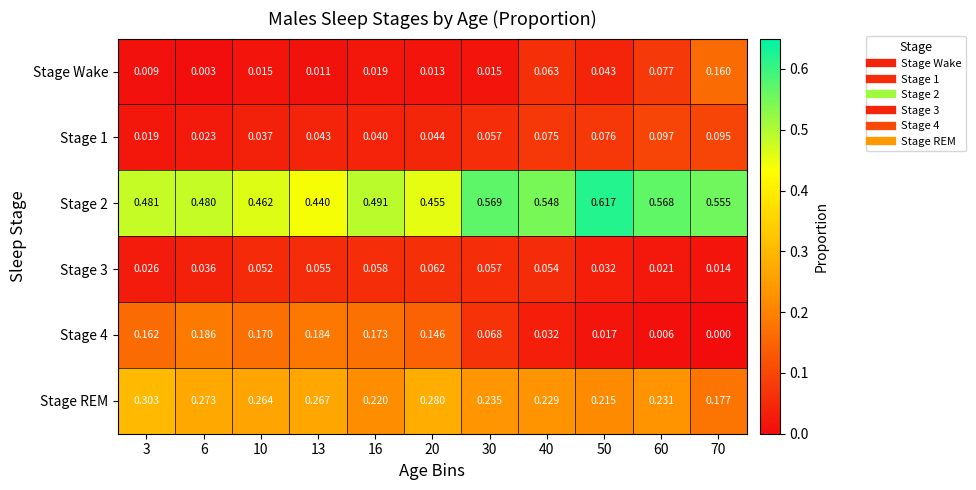

Is the value of Stage 1 at 16 greater than the value of Stage 3 at 70?

Yes